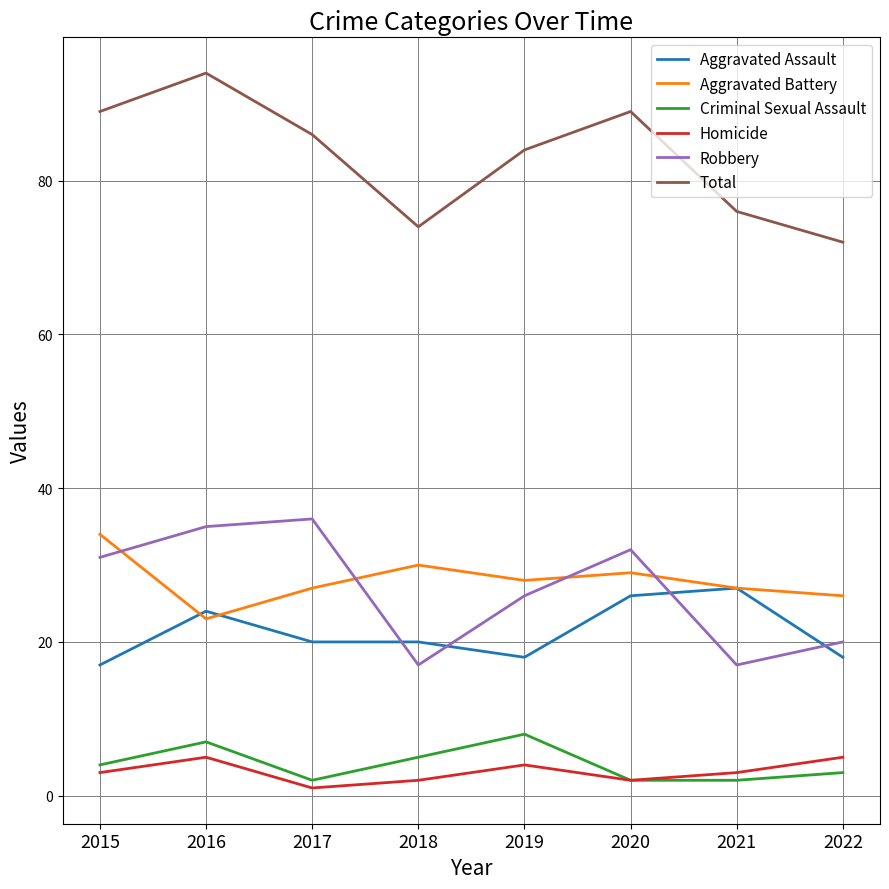

True or false: Aggravated Assault has a value of 29 at 2015.

False